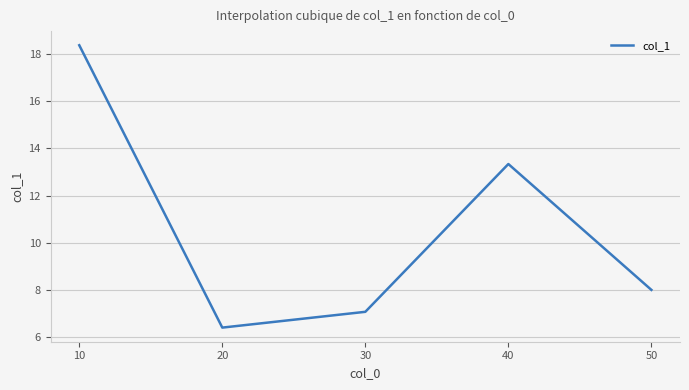

What is the sum of the values at 50 and 40?

21.3